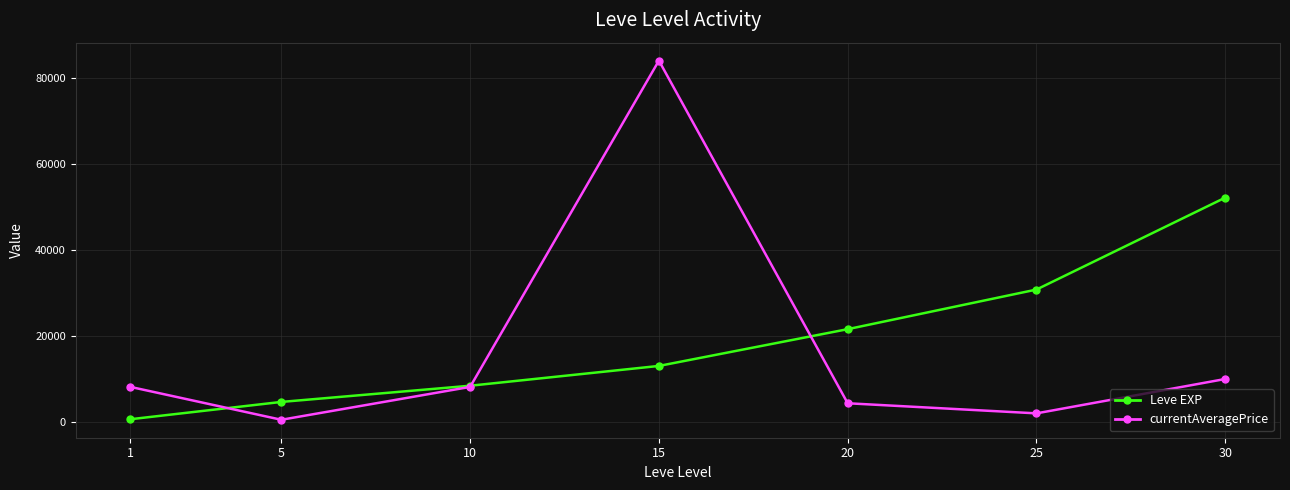

At 30, list the series in order from smallest to largest.

currentAveragePrice, Leve EXP